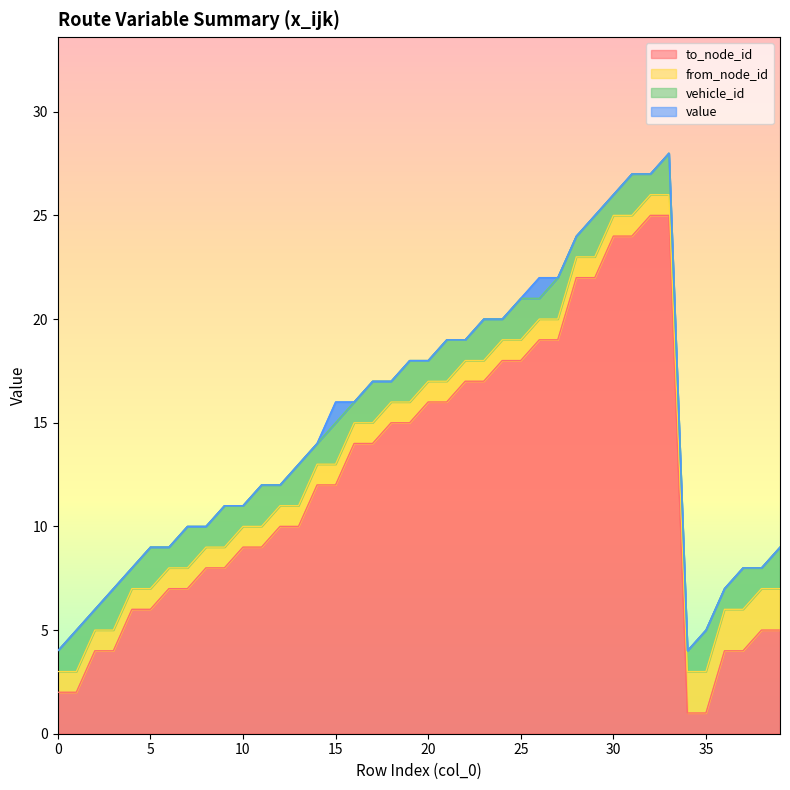

Is the value of value at 34 greater than the value of to_node_id at 19?

No